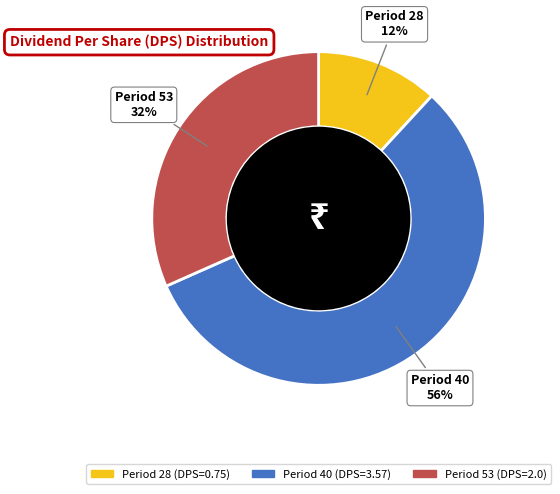

Is it true that Period 28 is 1% of the pie?

False